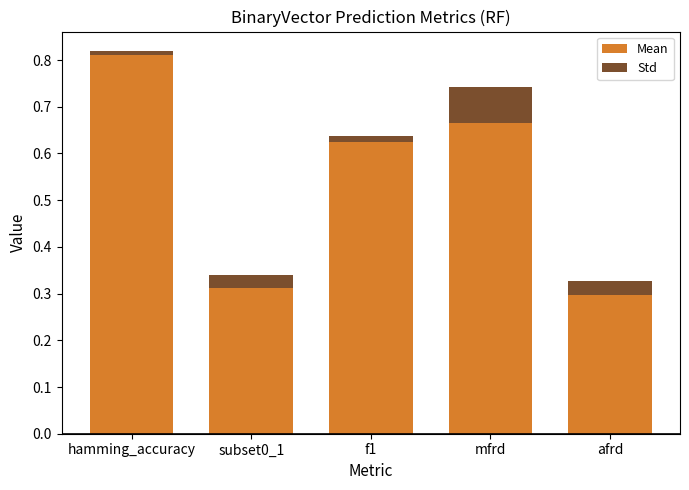

True or false: Mean has a value of 0.3 at subset0_1.

True